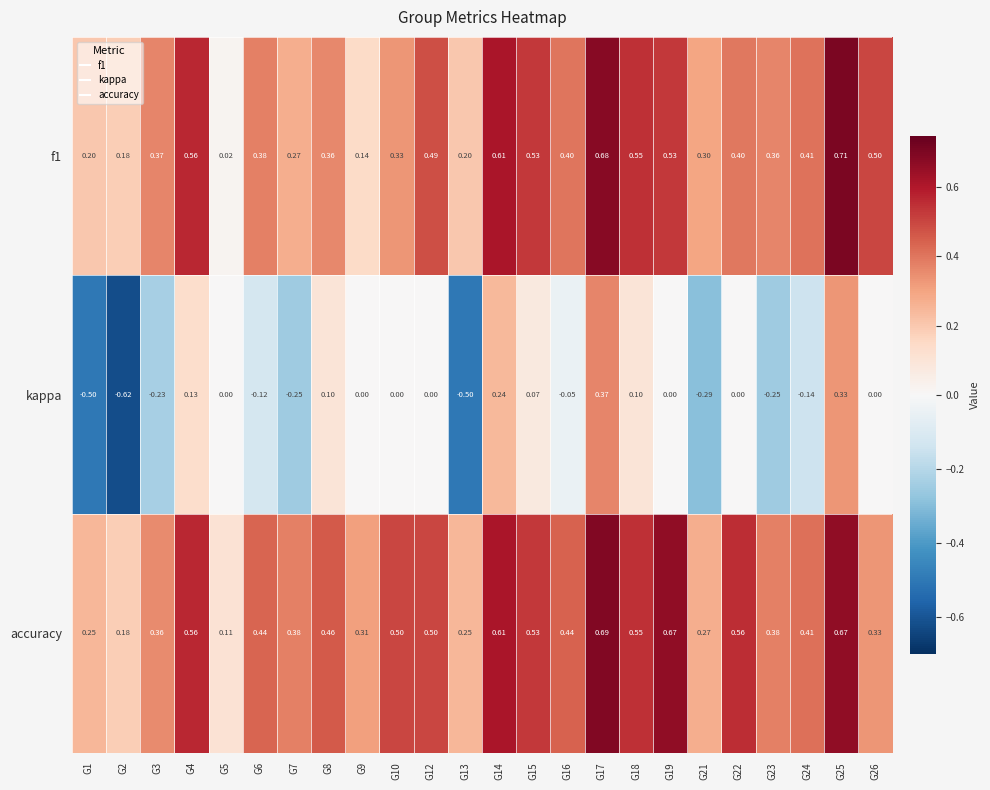

Which series has the largest range (max minus min)?

kappa